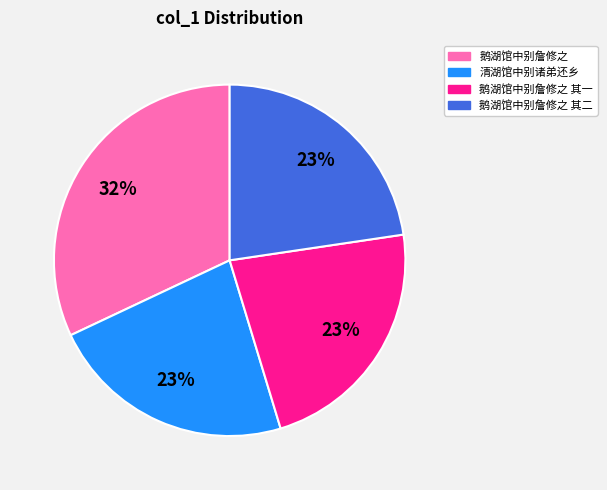

Is there any slice that represents more than half of the pie?

No